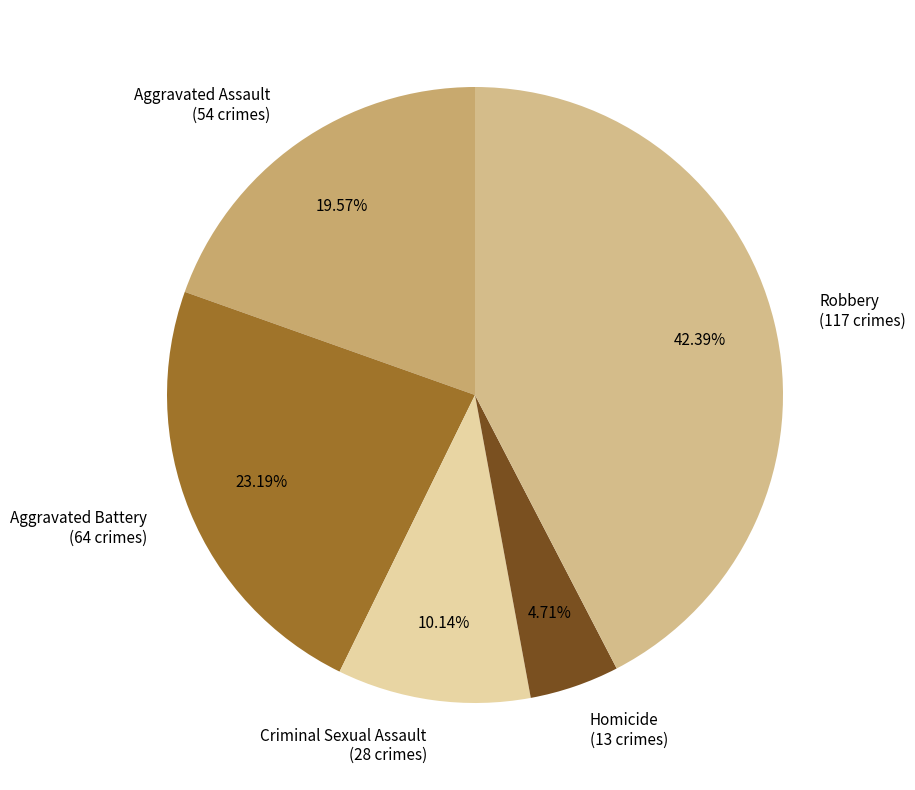

Count the number of slices in the pie.

5